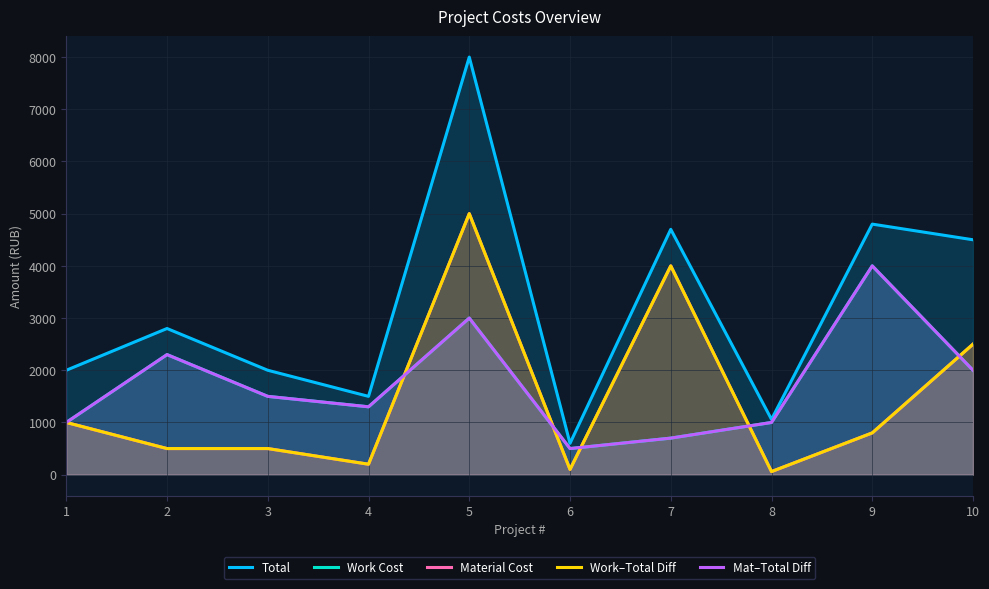

True or false: Work Cost and Mat–Total Diff intersect in this chart.

False